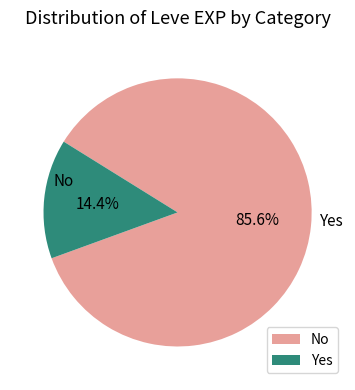

What is the majority slice?

No